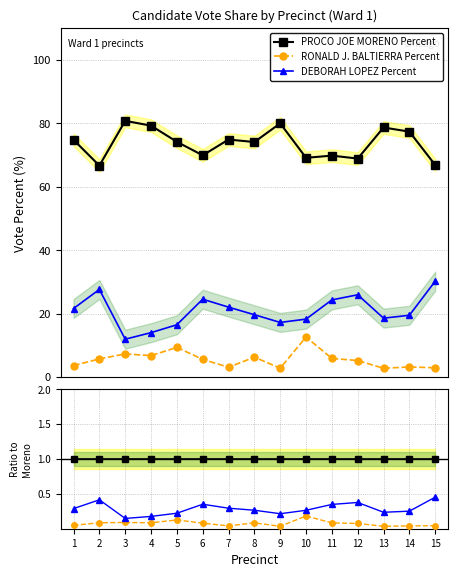

Does the chart have visible grid lines?

Yes